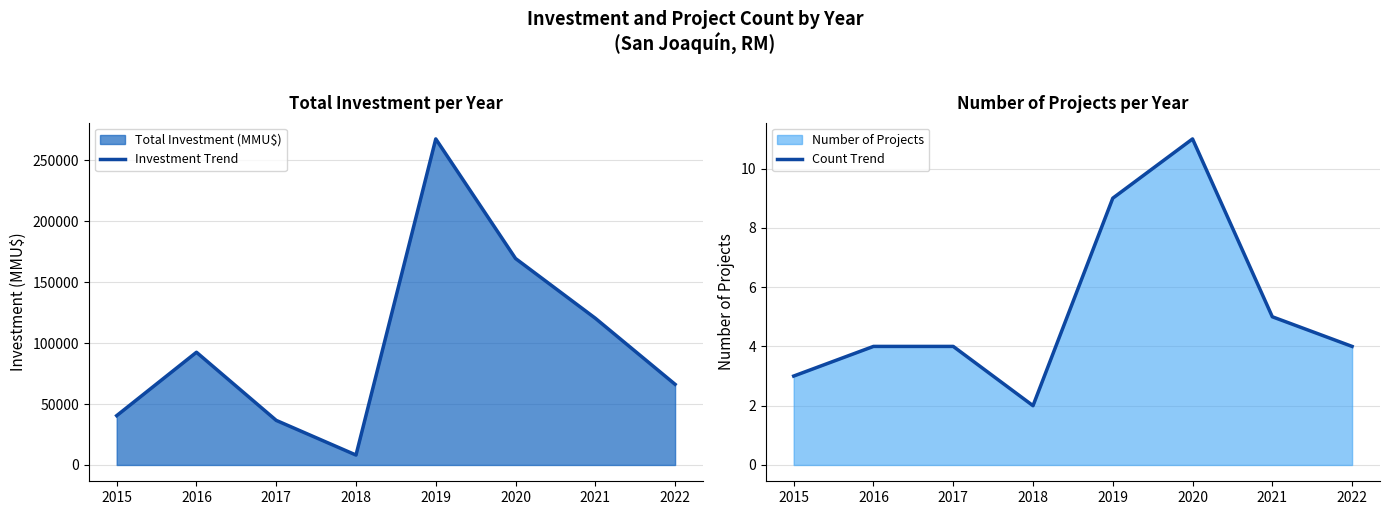

List the series in order of their peak value, highest first.

Investment Trend, Count Trend